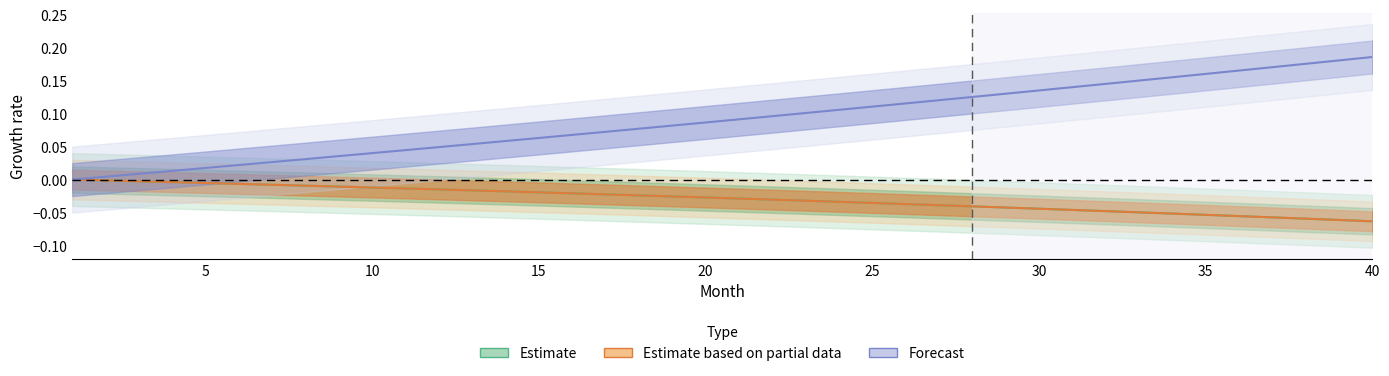

At how many categories does at least one series exceed 0?

39